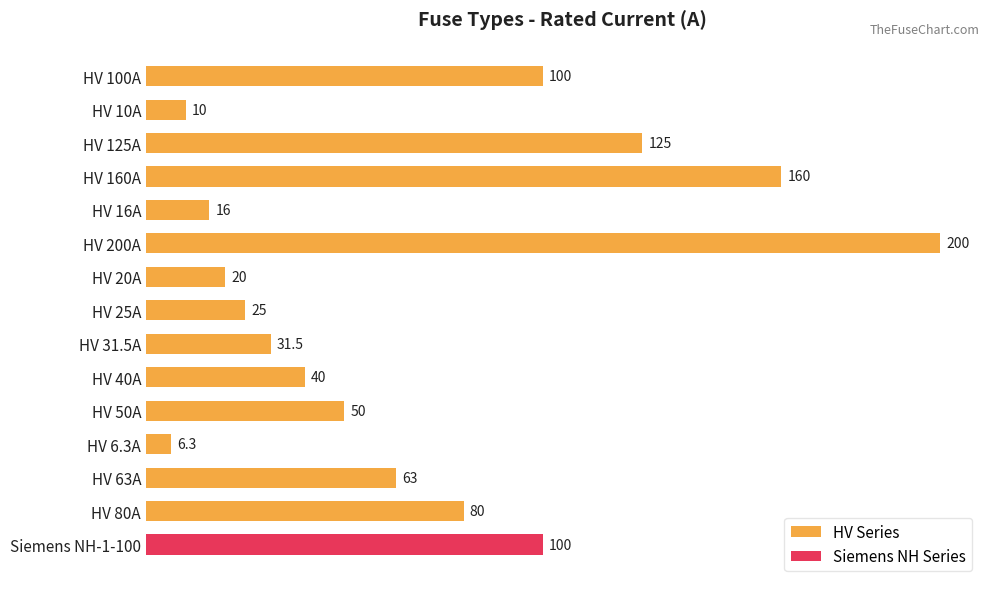

Which has a higher value, 225 or 175?

225